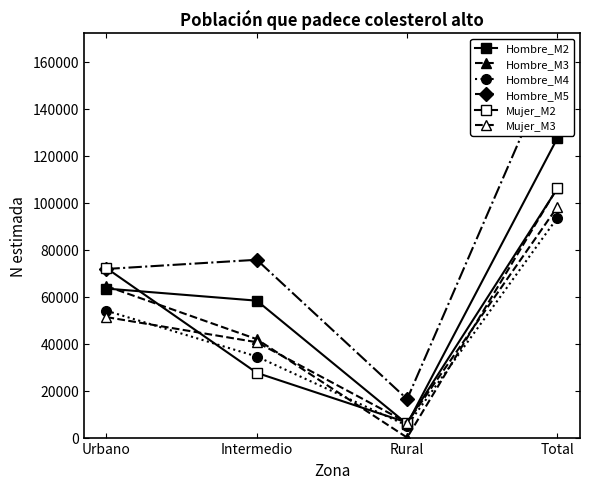

Is it true that Hombre_M5 equals 18038 at Intermedio?

False